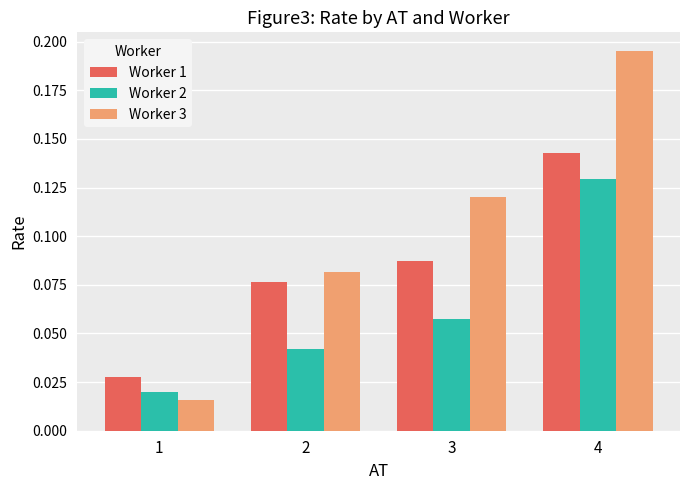

How many bars are there in total?

12